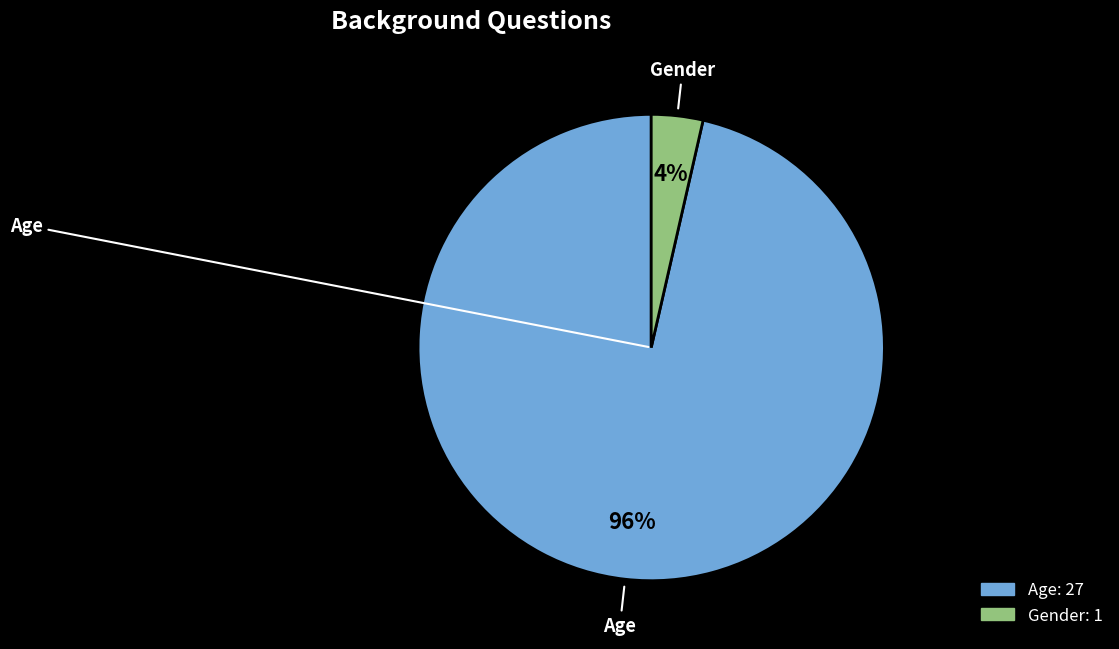

How many slices are in this pie chart?

2